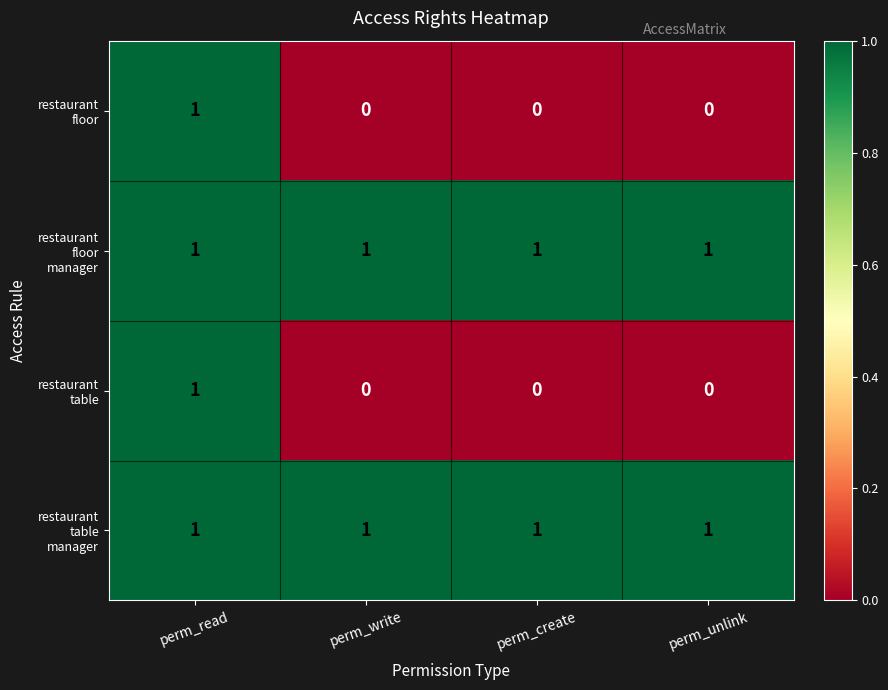

At which category is the sum across all series the highest?

perm_read